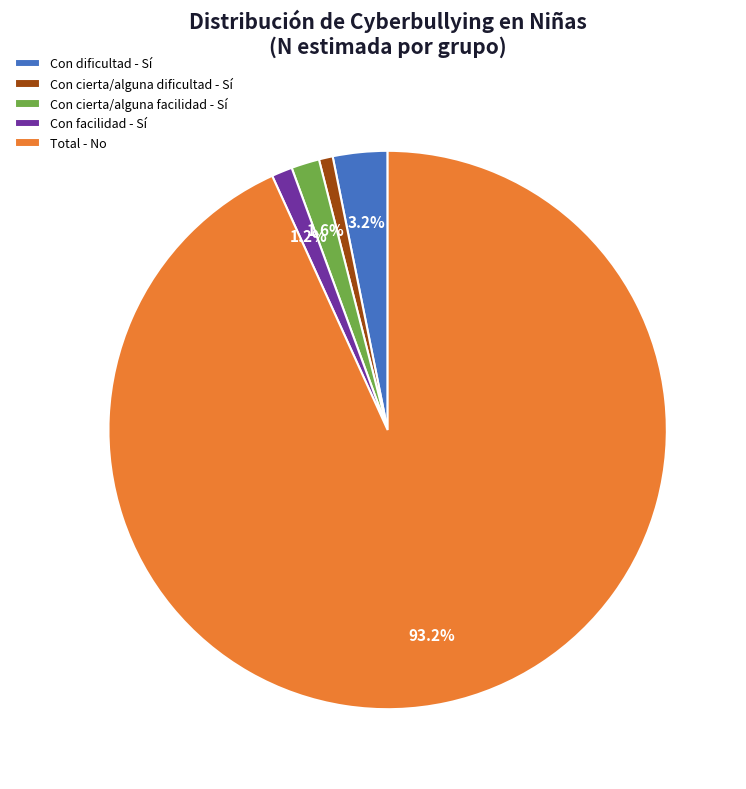

What is the largest slice in the pie chart?

Total - No